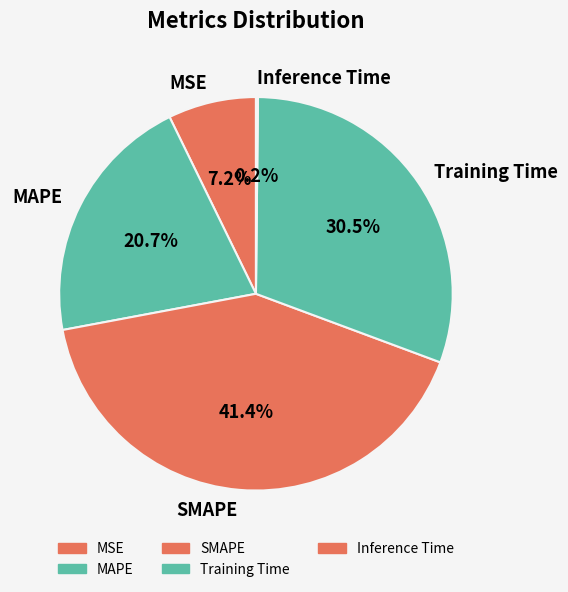

Is there any slice that represents more than half of the pie?

No